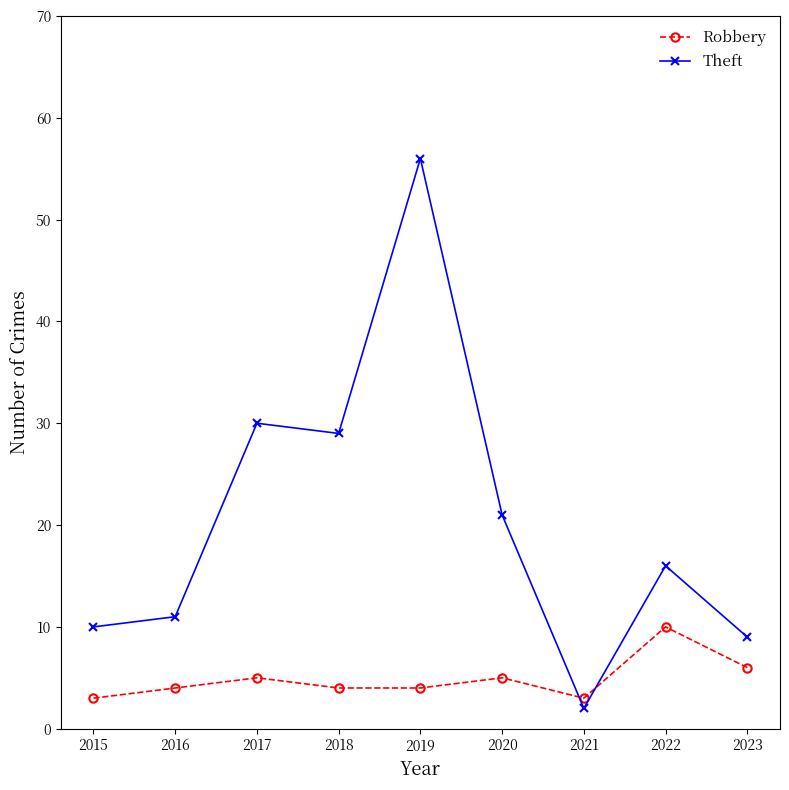

Between 2016 and 2022, which series saw the biggest shift?

Robbery